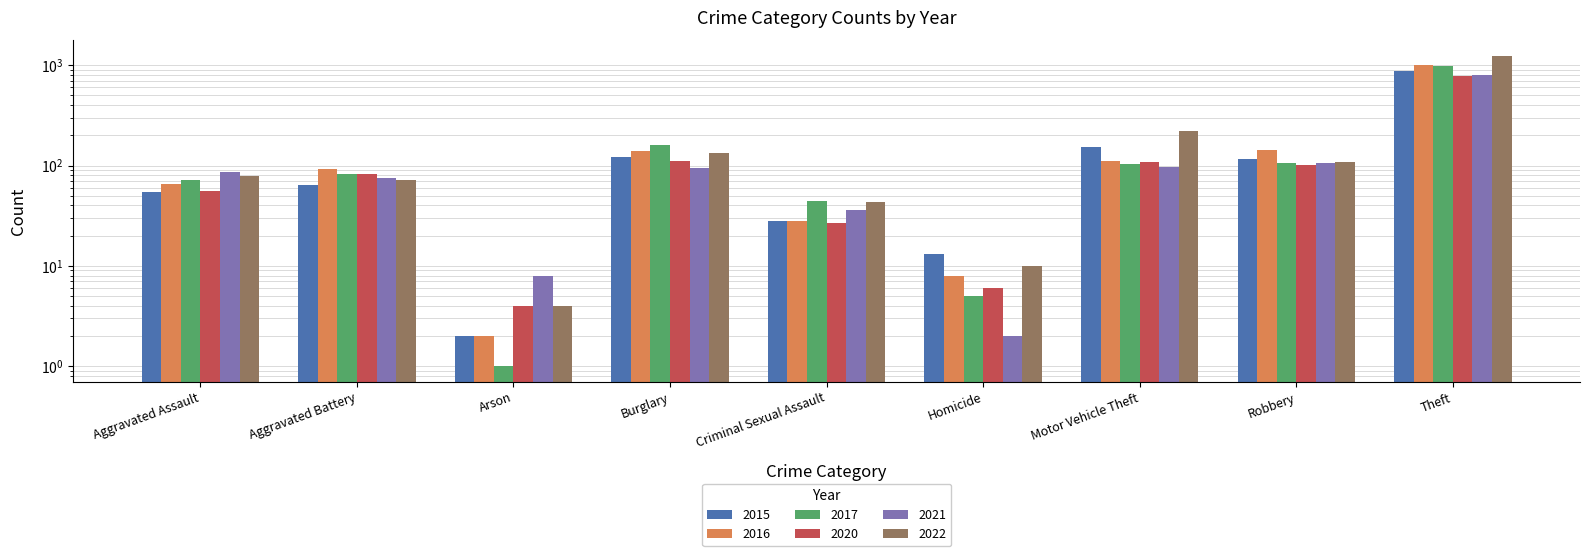

Reading left to right, what are all the values shown in this chart?

2015: 54	64	2	121	28	13	152	117	874
2016: 66	93	2	139	28	8	110	144	999
2017: 72	83	1	162	44	5	104	105	979
2020: 56	82	4	110	27	6	109	102	782
2021: 86	75	8	95	36	2	96	105	791
2022: 78	71	4	132	43	10	219	108	1235